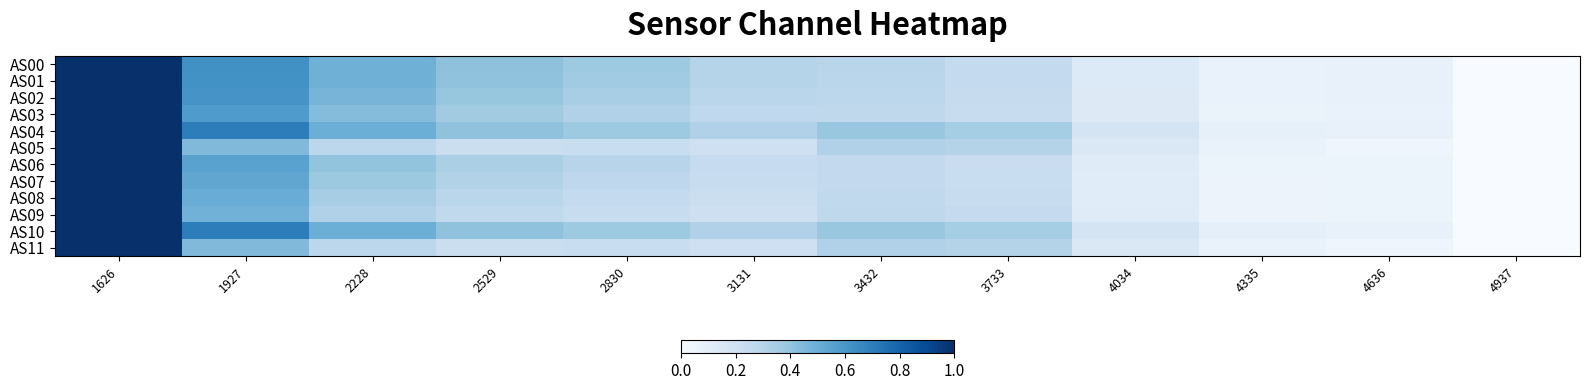

At 4335, list the series in order from smallest to largest.

AS08, AS09, AS07, AS06, AS03, AS02, AS05, AS11, AS00, AS01, AS04, AS10